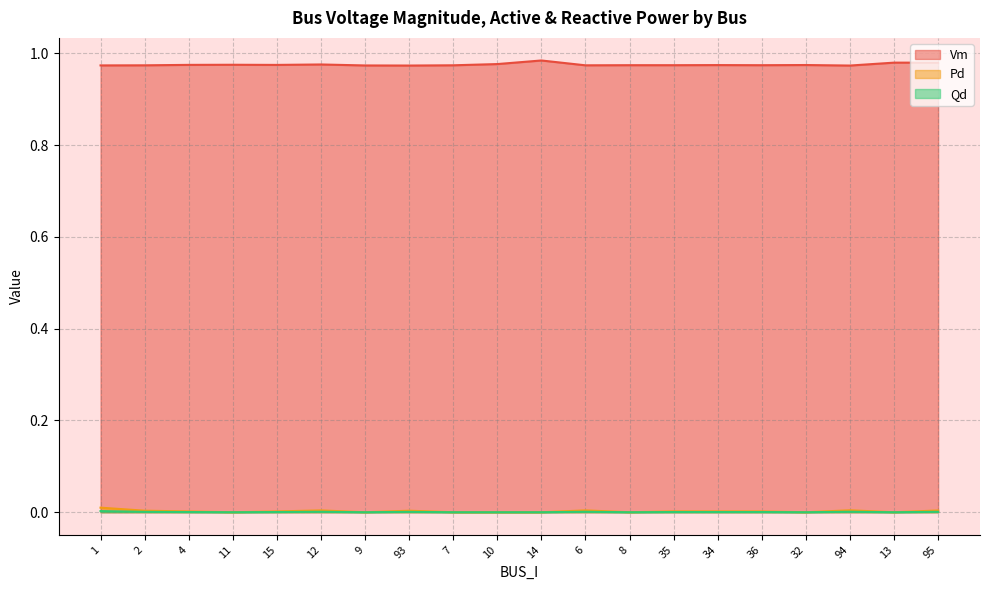

True or false: Pd has a value of 0.0 at 10.

True